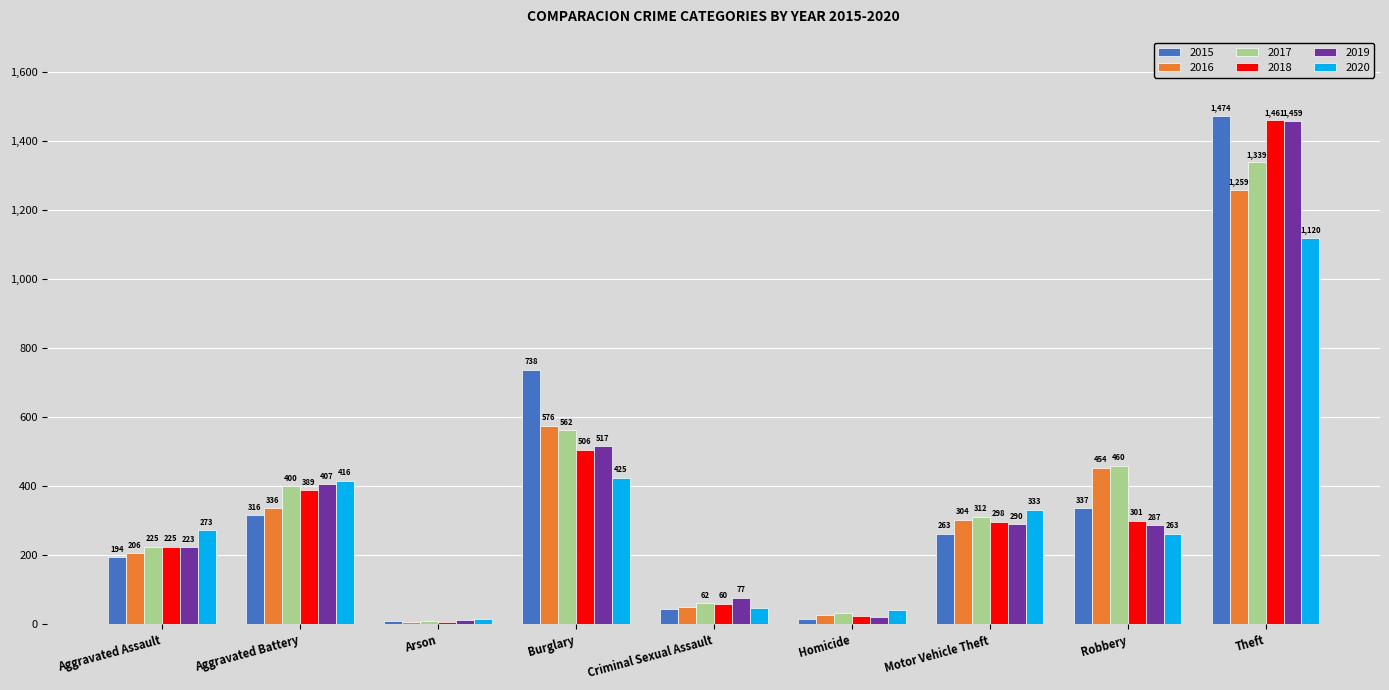

At how many categories does at least one series exceed 202?

6